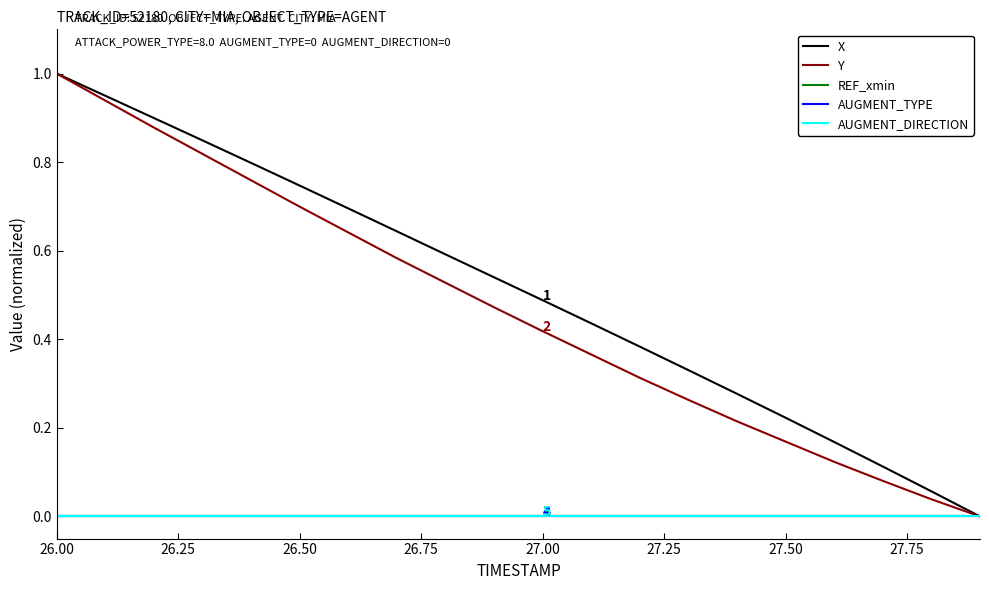

True or false: AUGMENT_DIRECTION and REF_xmin cross at least once.

False